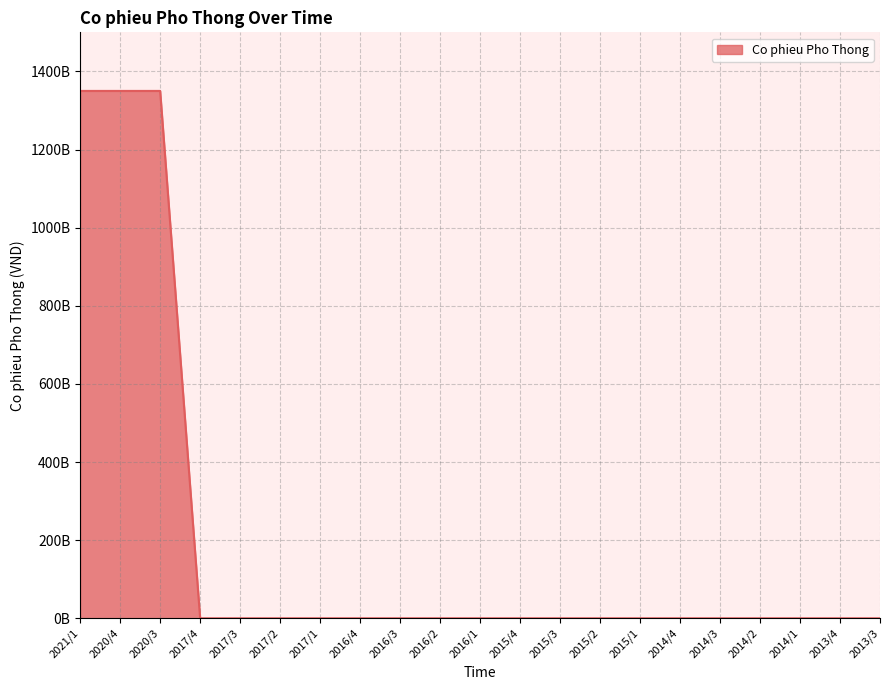

What position from the left is 2015/1?

15